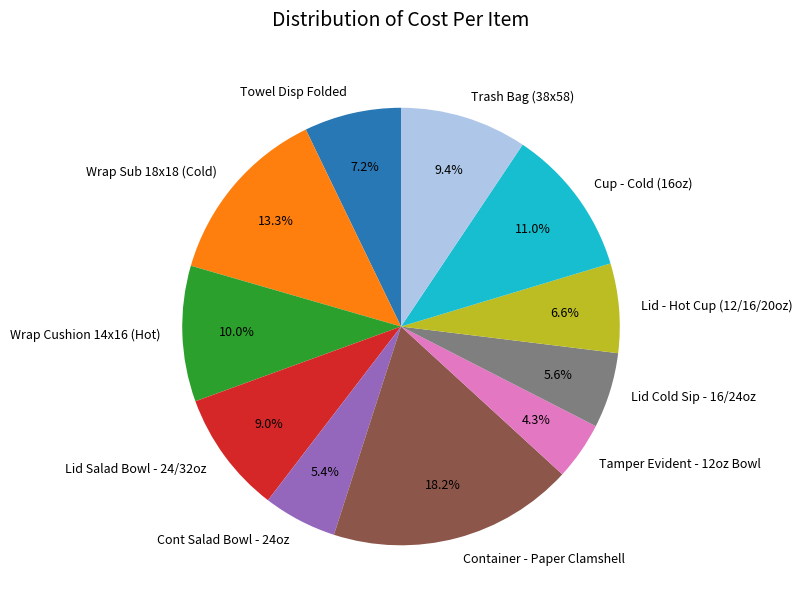

What percentage is the Cup - Cold (16oz) slice, to the nearest percent?

11%